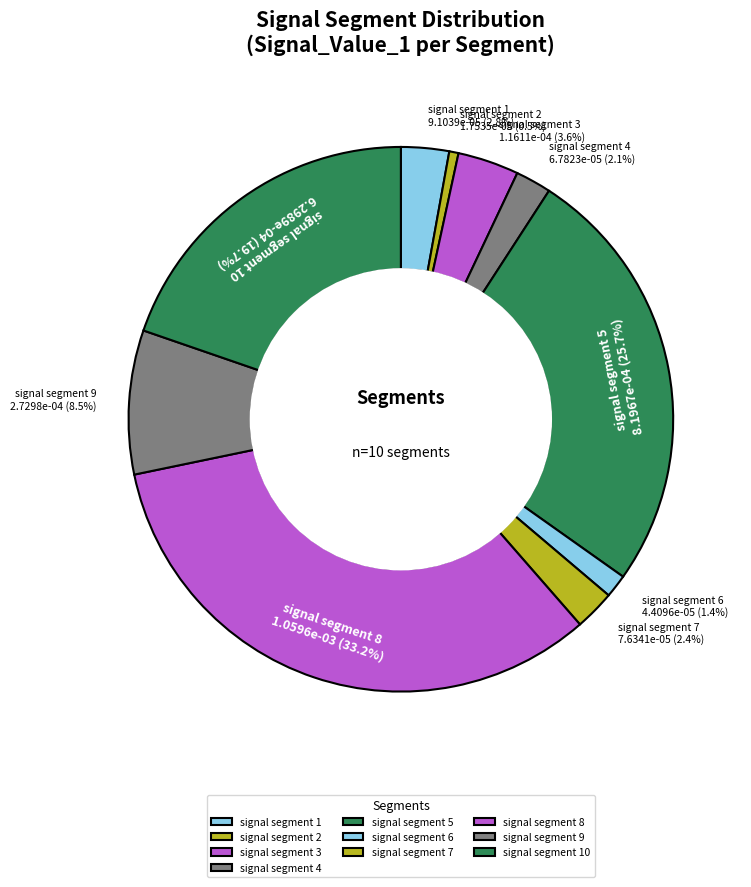

The signal segment 1 slice represents 3% of the pie. True or false?

True